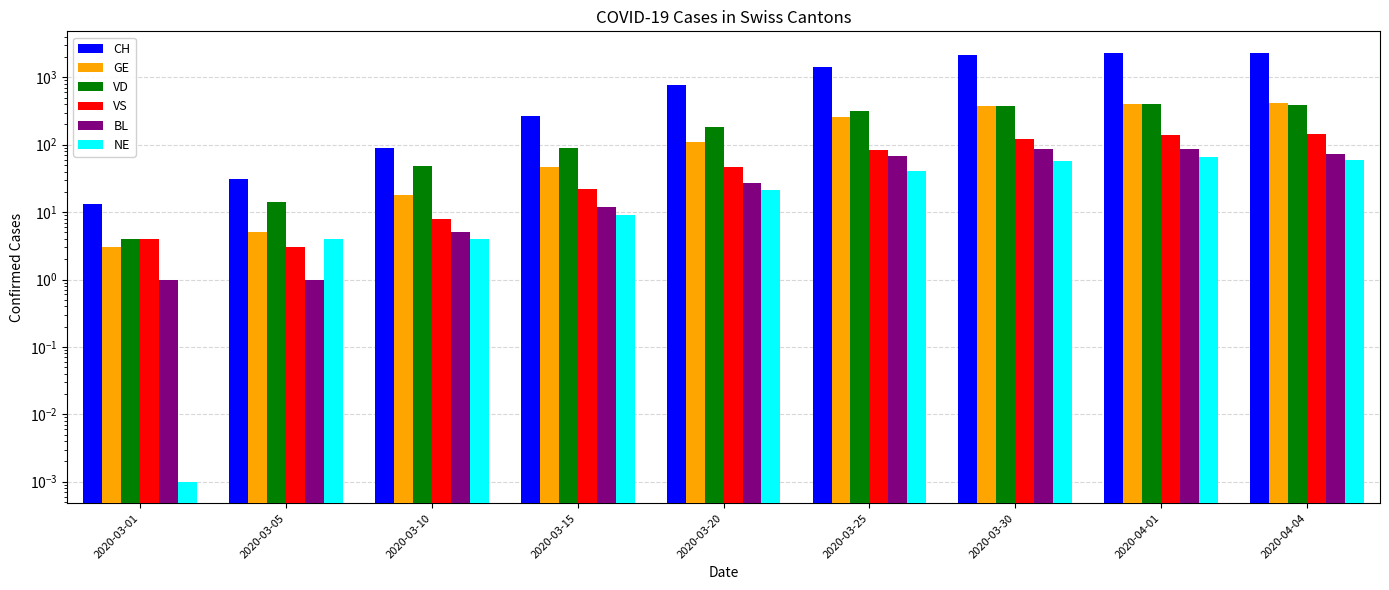

Are the bars grouped side by side (vs. stacked)?

Yes